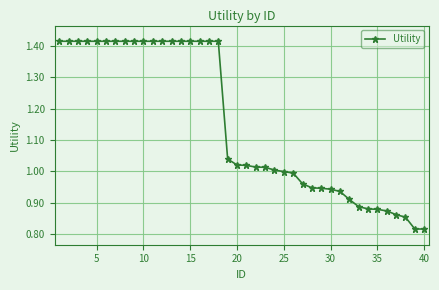

What is the average value?

1.2